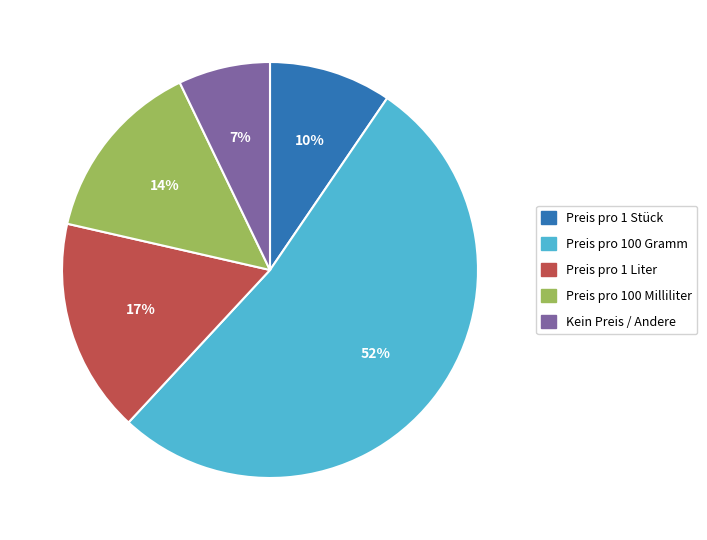

Does any single category account for the majority?

Yes